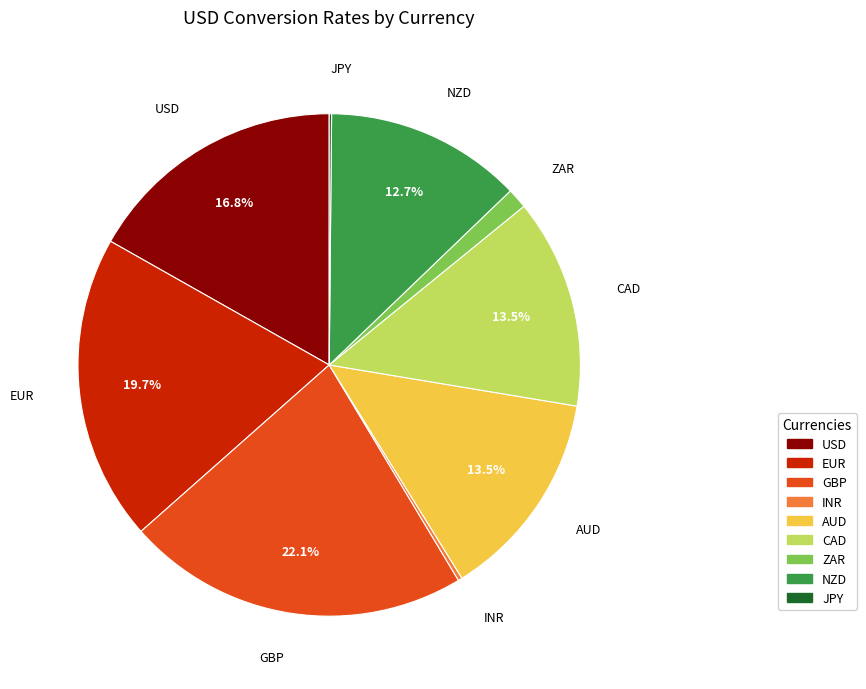

How much of the chart is everything except AUD?

86.5%